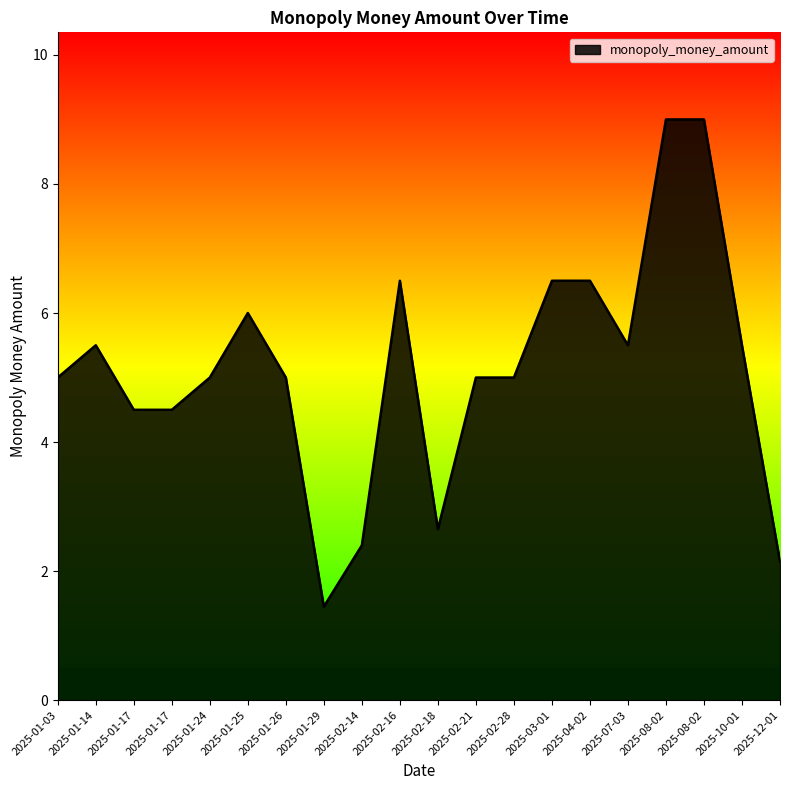

Does the chart have visible grid lines?

No